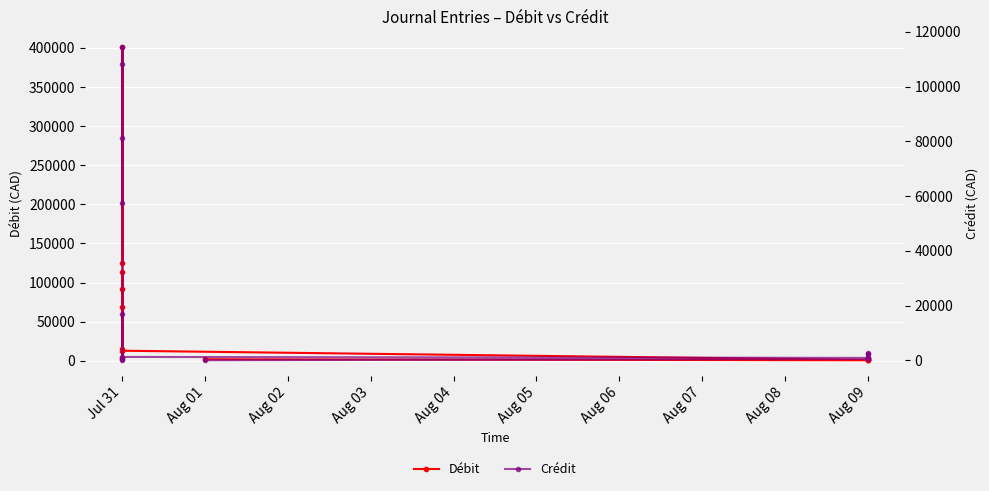

True or false: Crédit has a value of 490.0 at Aug 09.

True